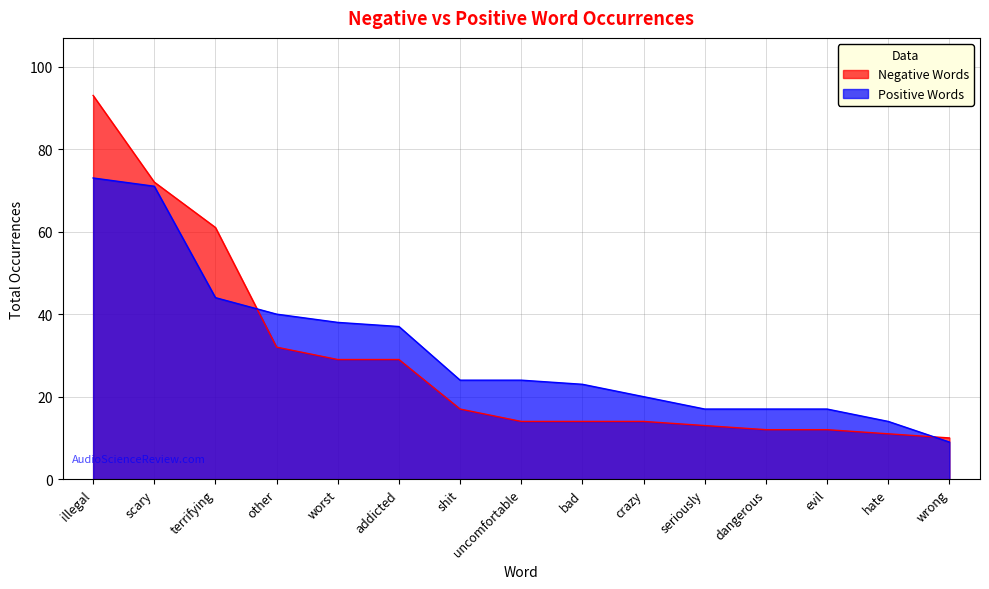

Which series ends up on top after the final intersection of Negative Words and Positive Words?

Negative Words